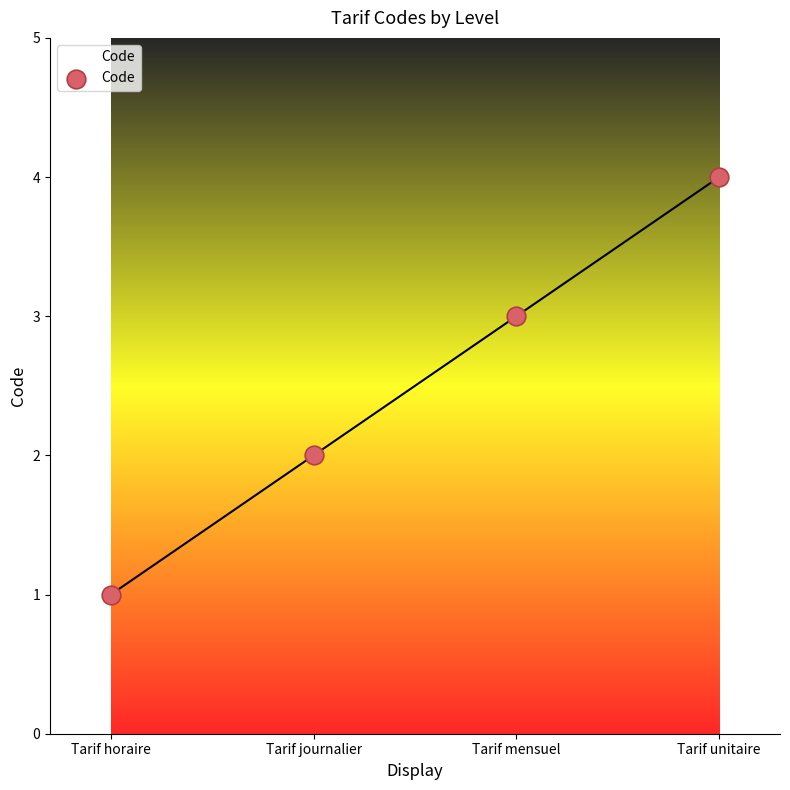

What is the ratio of the value at Tarif horaire to the value at Tarif journalier?

0.5